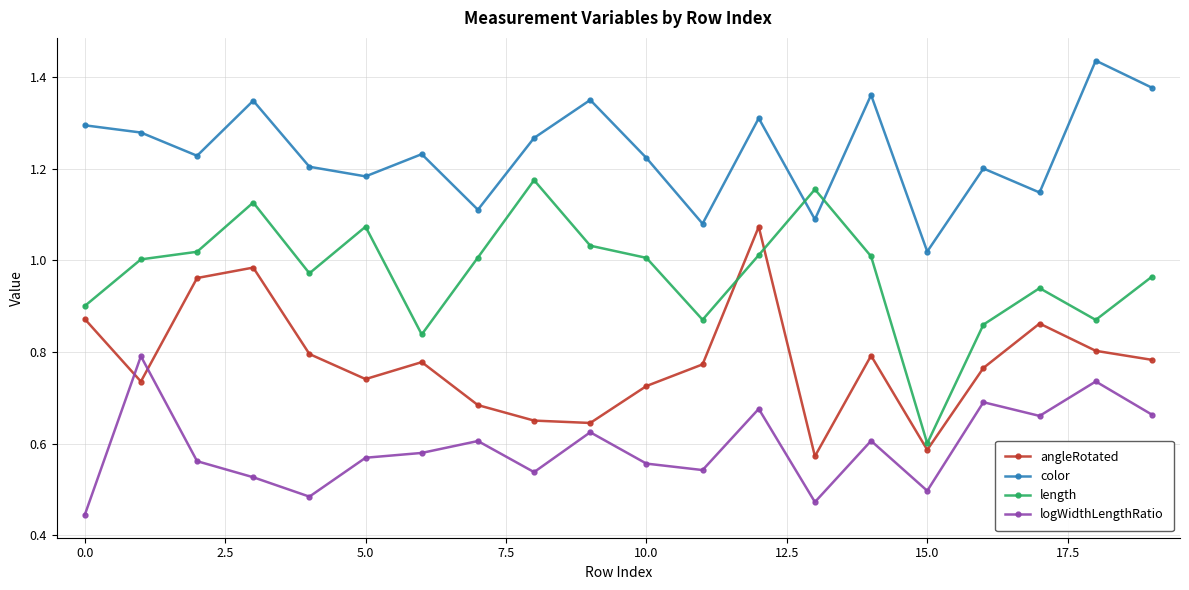

Which series has the widest spread of values?

length